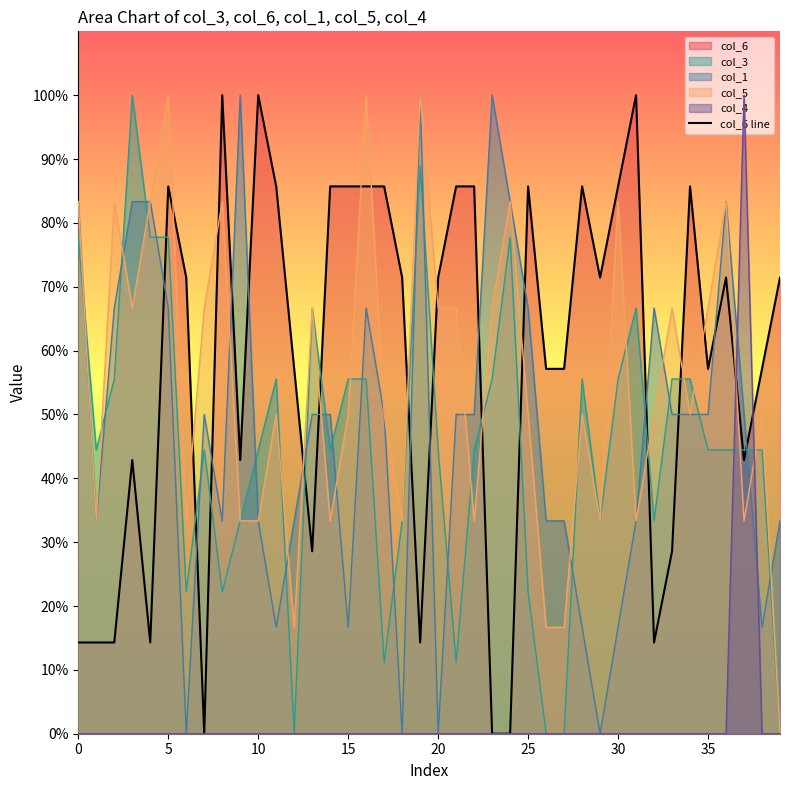

Approximately how many times larger is the value at 30 compared to 11?

1.0